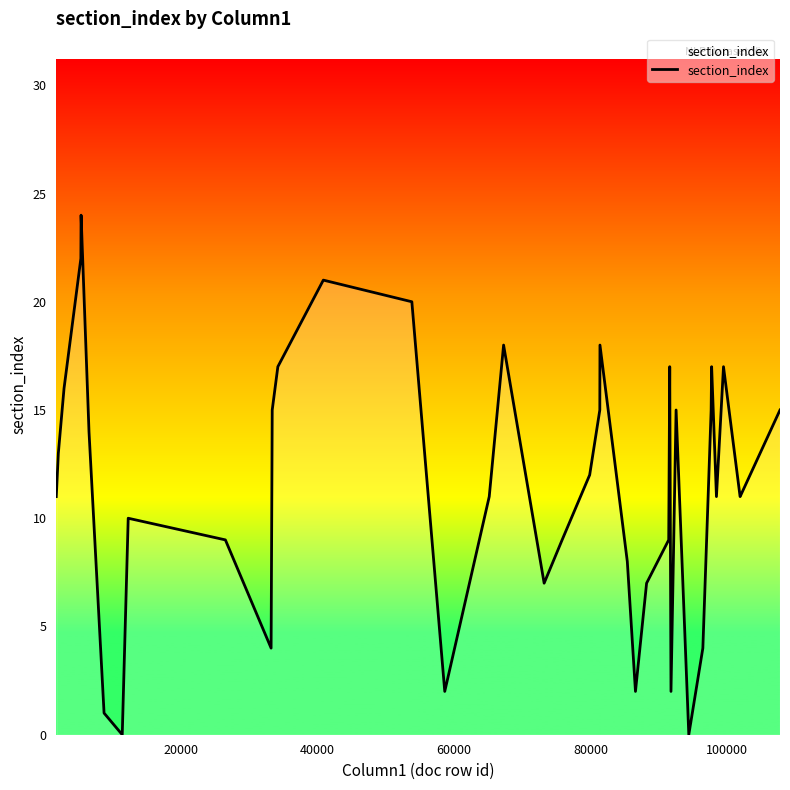

Reading left to right, list all the values displayed in this chart.

11	13	16	22	24	14	1	0	10	9	4	15	17	21	20	2	11	18	7	9	12	15	18	13	8	2	7	9	17	2	15	0	4	15	17	11	17	11	11	15